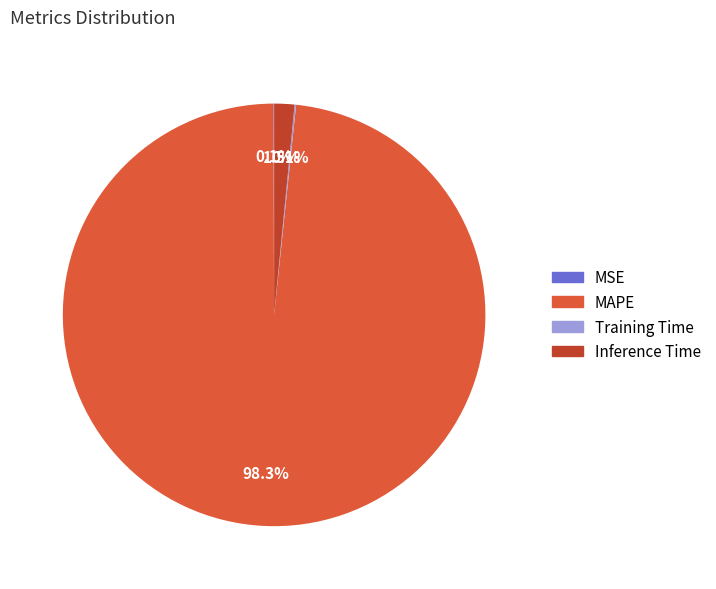

Combined, what portion of the pie is Inference Time and MAPE?

99.8%